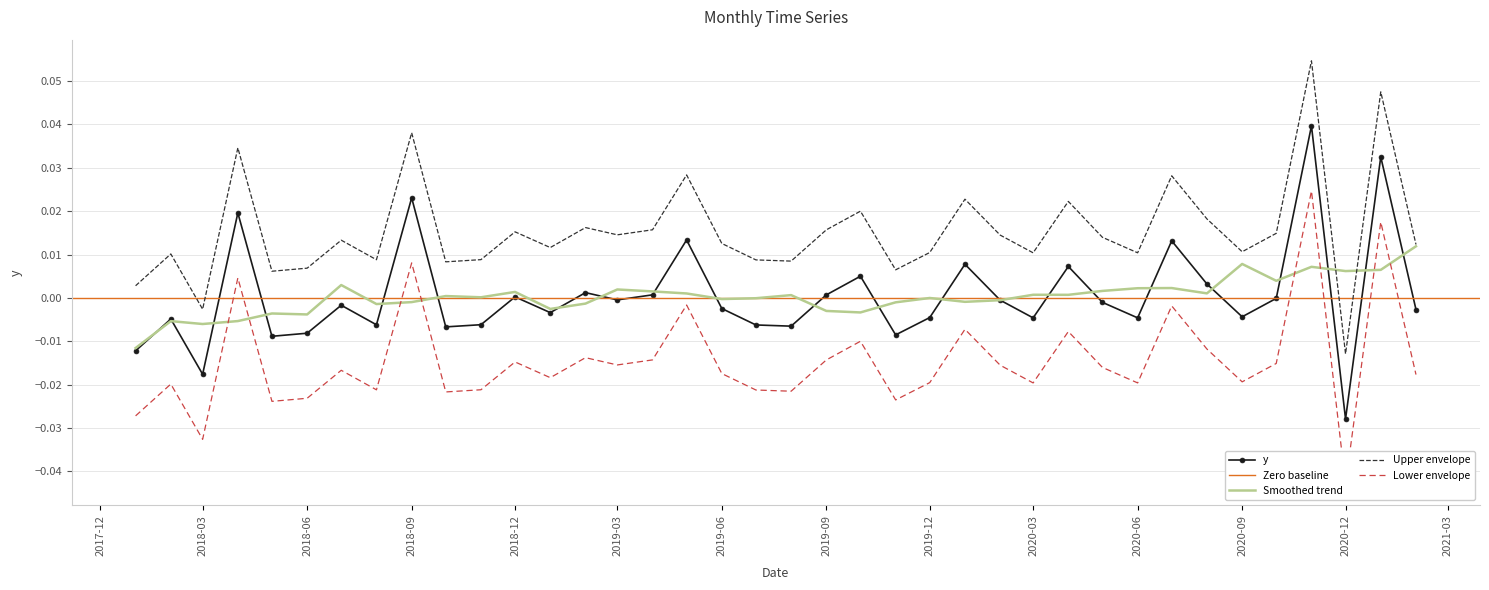

At which label is the value closest to 0?

2020-10-01